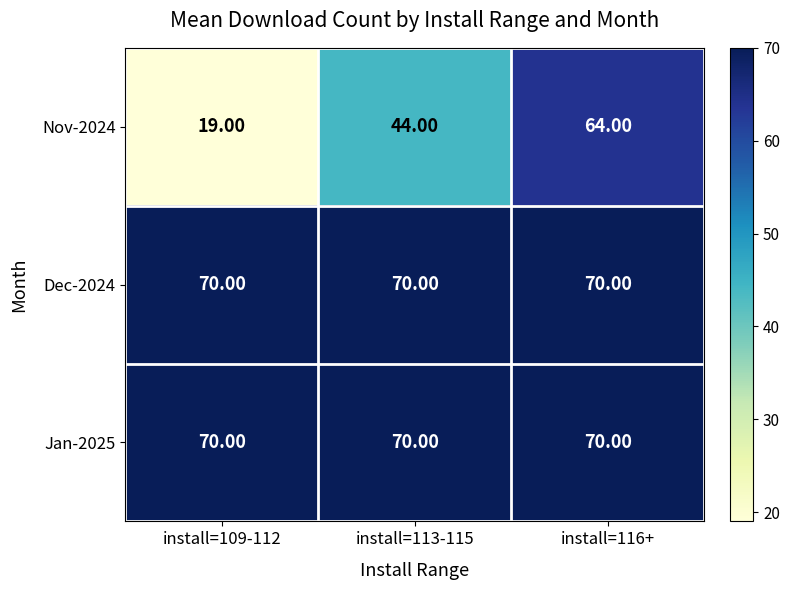

What is the minimum value shown in the chart?

19